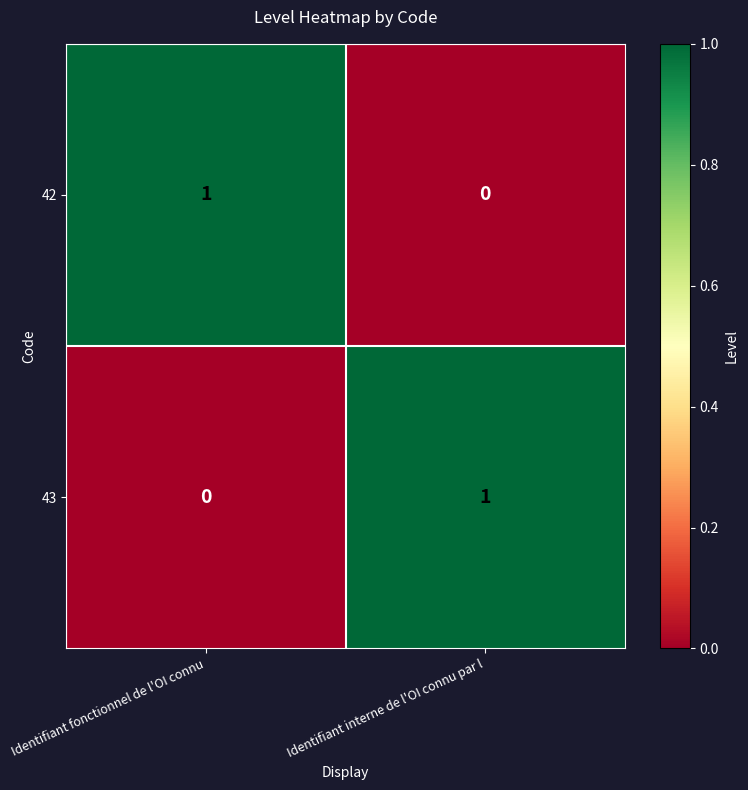

The value of 42 at Identifiant interne de l'OI connu par l is 0. True or false?

True